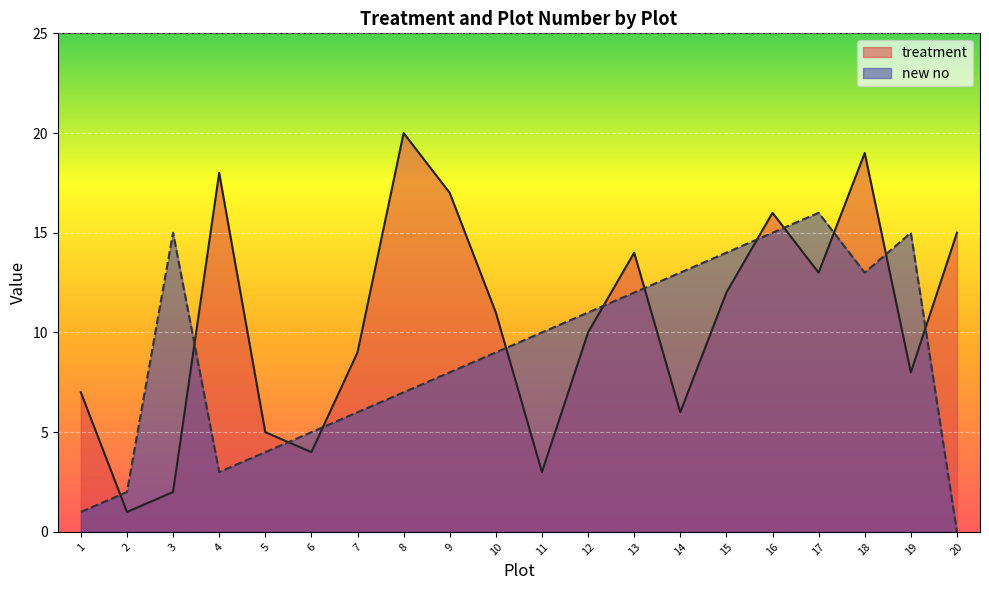

Reading left to right, what are all the values shown in this chart?

treatment: 7	1	2	18	5	4	9	20	17	11	3	10	14	6	12	16	13	19	8	15
new no: 1	2	15	3	4	5	6	7	8	9	10	11	12	13	14	15	16	13	15	0